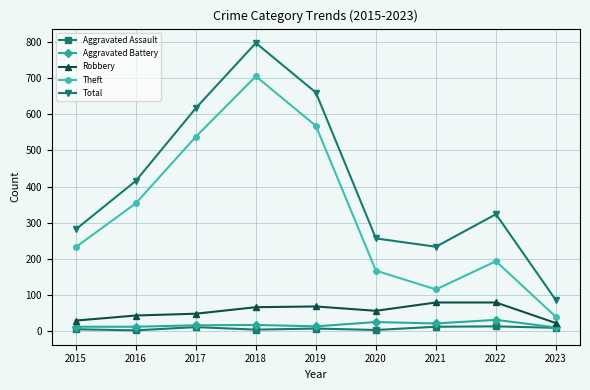

Which category has the lowest value in the Total series?

2023